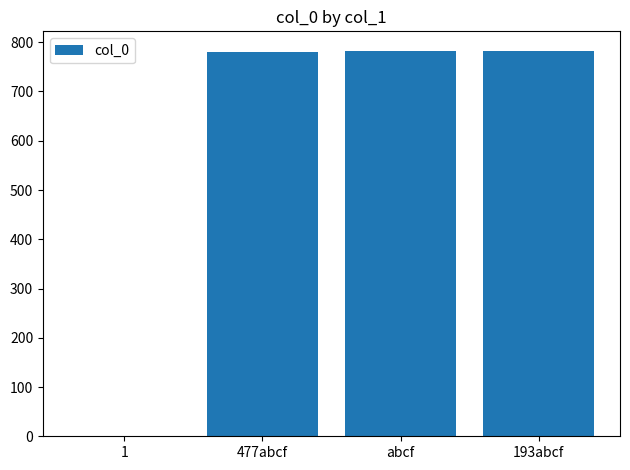

What is the greatest value displayed?

783